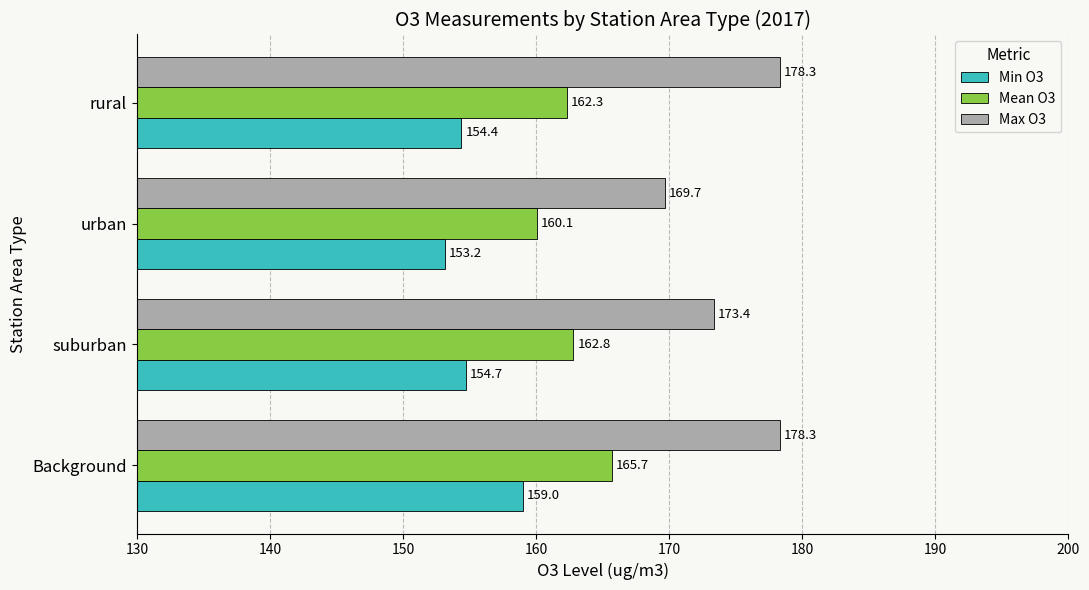

Which series changed the most between urban and rural?

Max O3